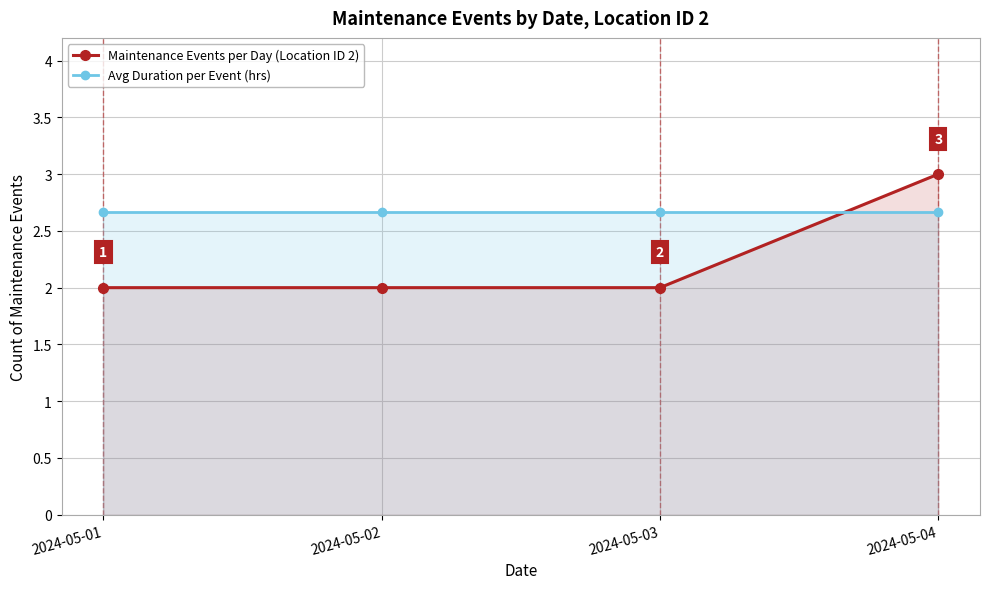

At which category does the chart reach its minimum across all series?

2024-05-01